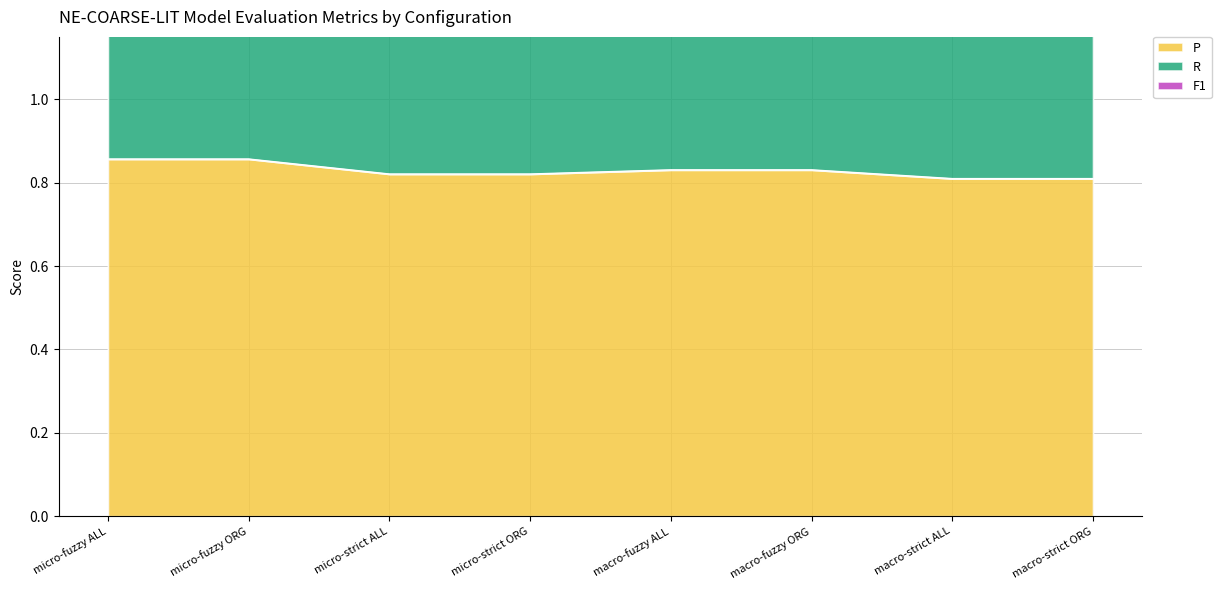

Is it true that P equals 1.1 at macro-strict ALL?

False